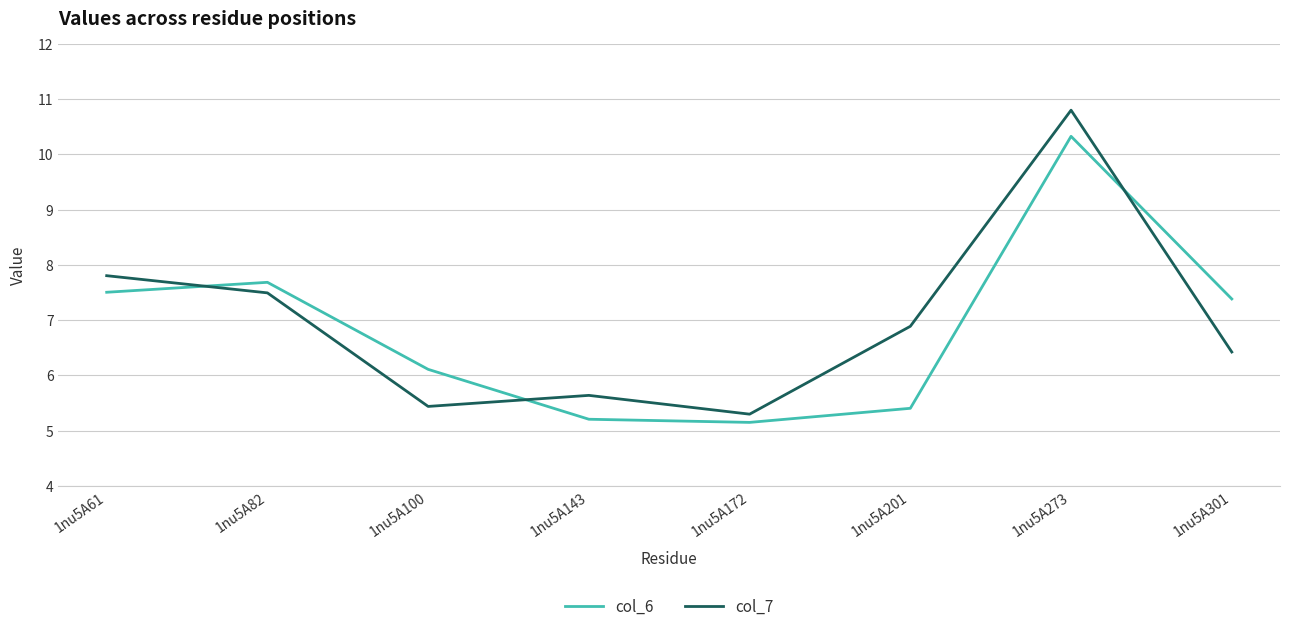

At which category does col_7 reach its first local valley?

1nu5A100